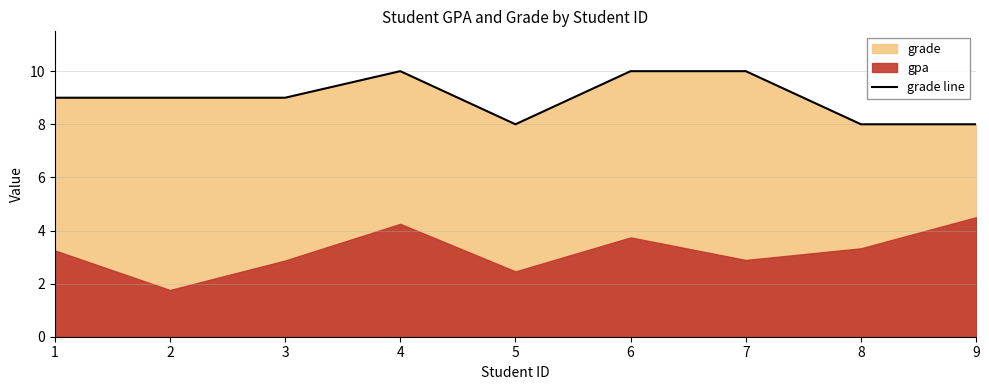

What is the approximate value of grade line at 1?

9